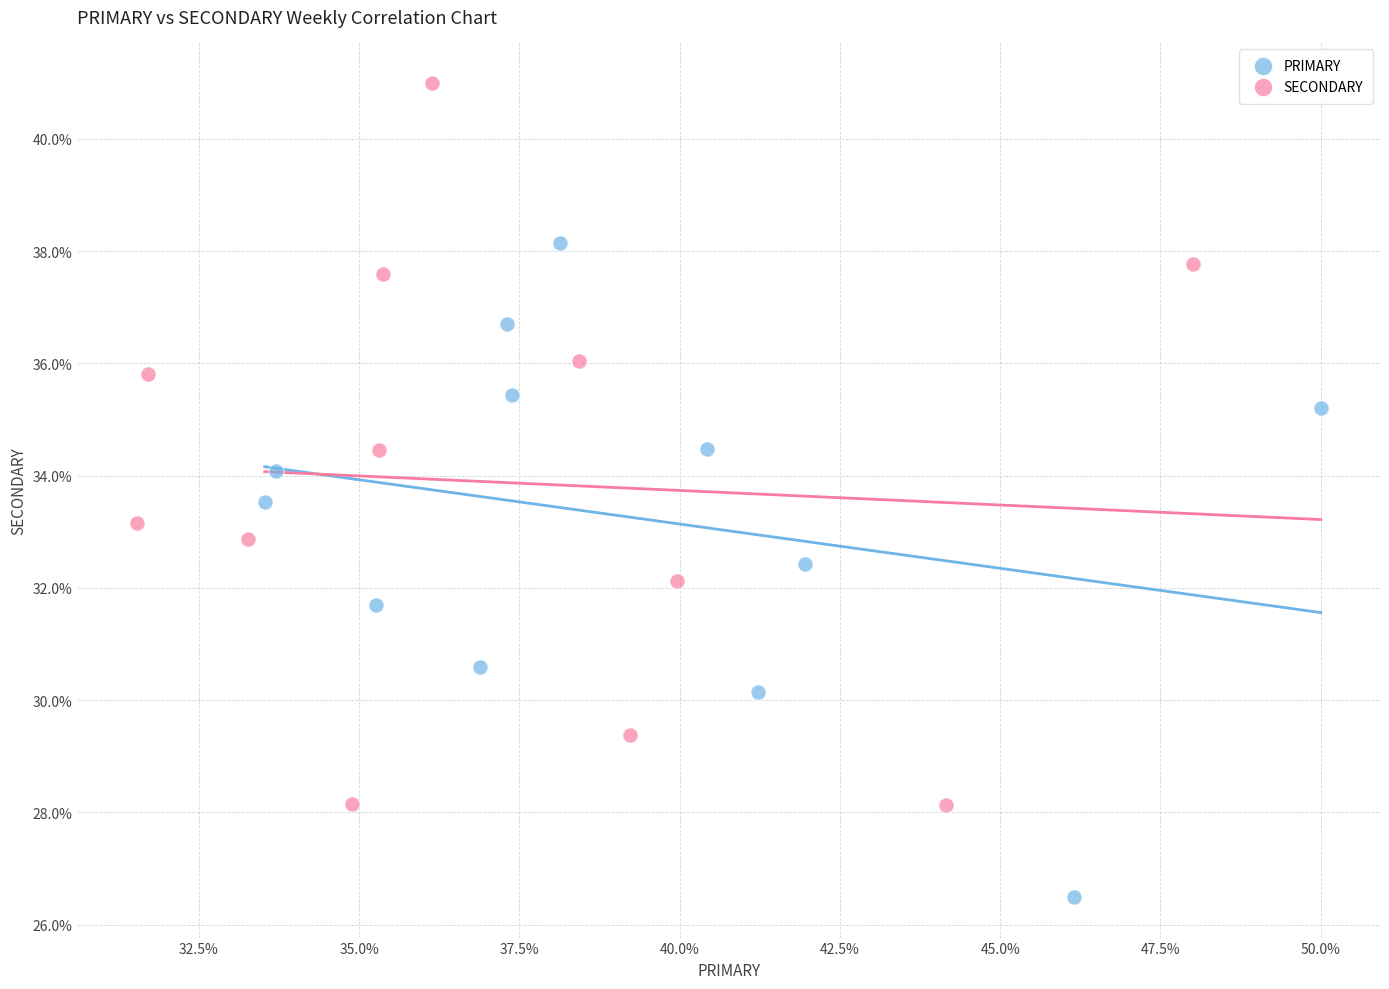

Which series reaches the maximum Y coordinate?

SECONDARY